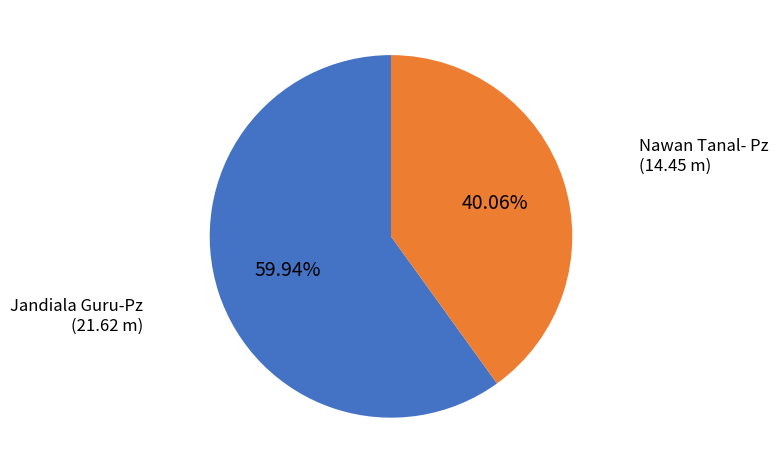

Rank the categories by value from highest to lowest.

Jandiala Guru-Pz, Nawan Tanal- Pz